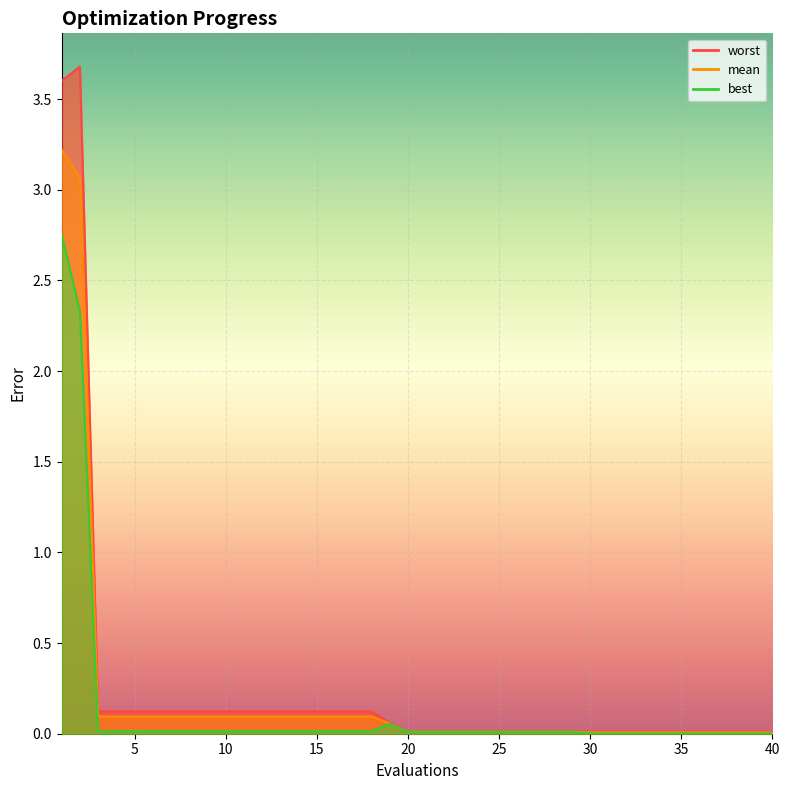

What value does the worst series have at 5?

0.1